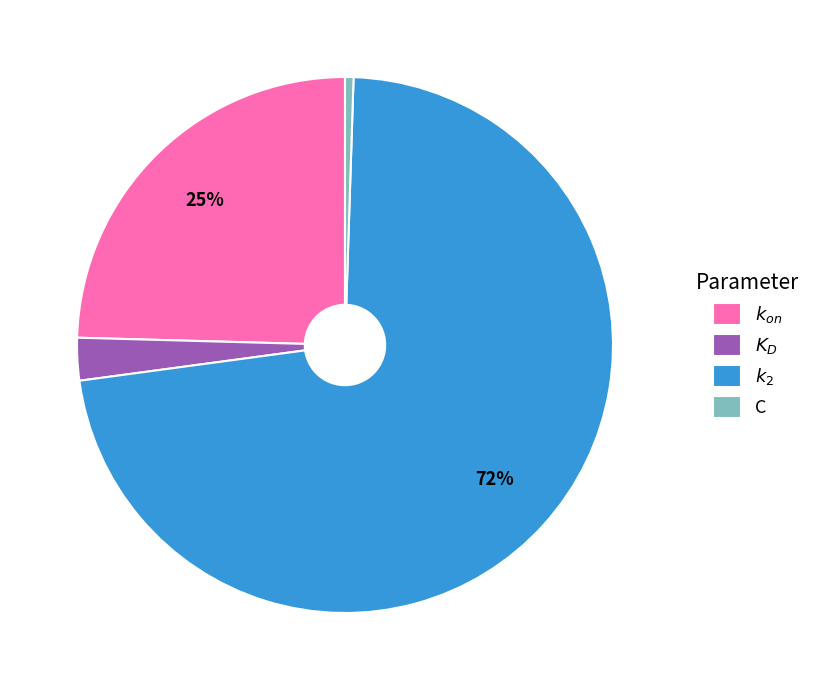

The $K_D$ slice represents 17% of the pie. True or false?

False